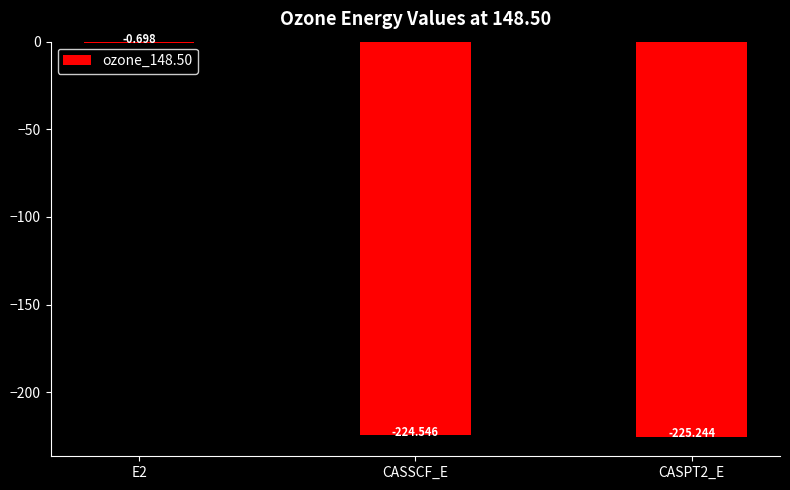

Which has a higher value, CASPT2_E or CASSCF_E?

CASSCF_E